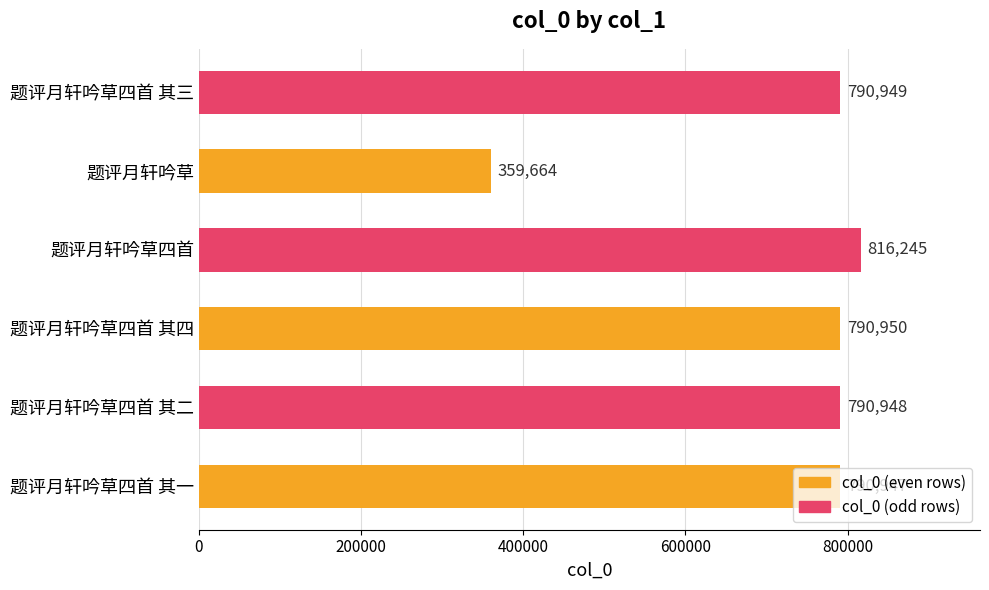

Does the chart contain stacked bars?

No